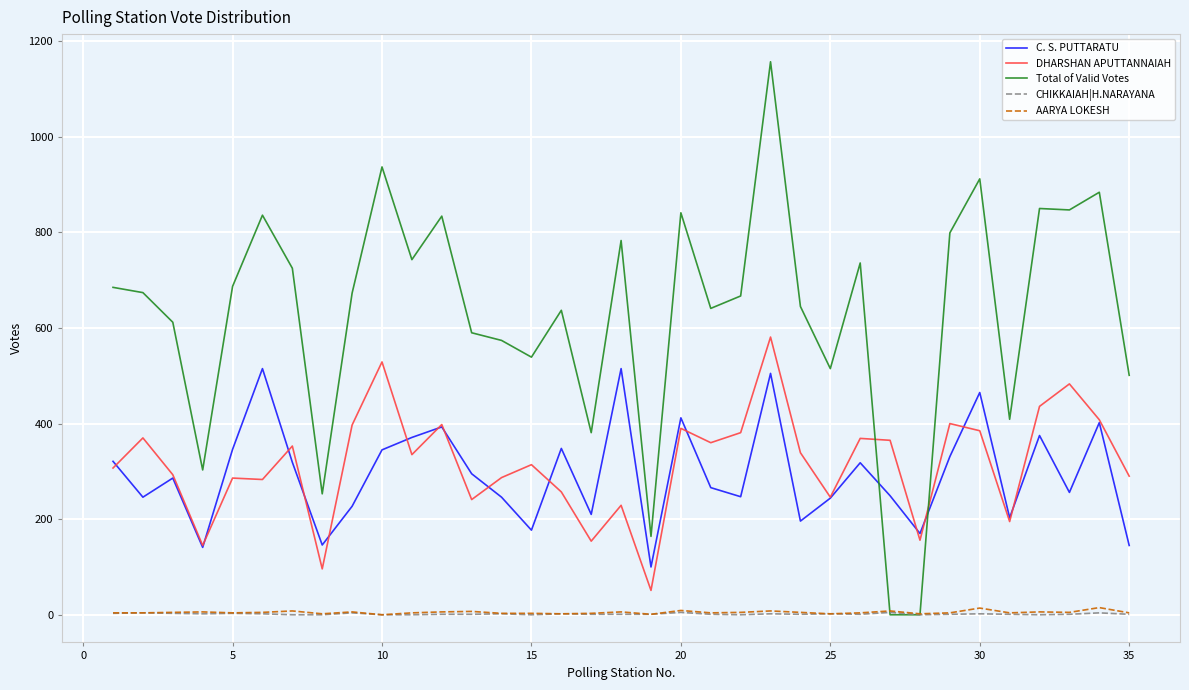

What are all the series names shown in the legend?

C. S. PUTTARATU, DHARSHAN APUTTANNAIAH, Total of Valid Votes, CHIKKAIAH|H.NARAYANA, AARYA LOKESH